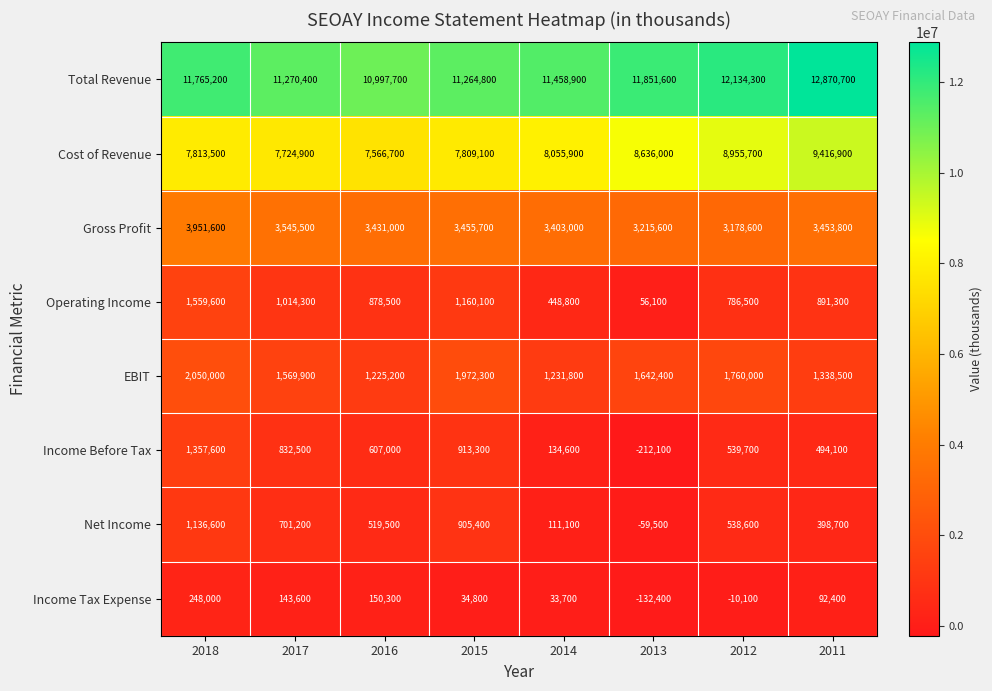

What is the sum of all Cost of Revenue values?

65978700